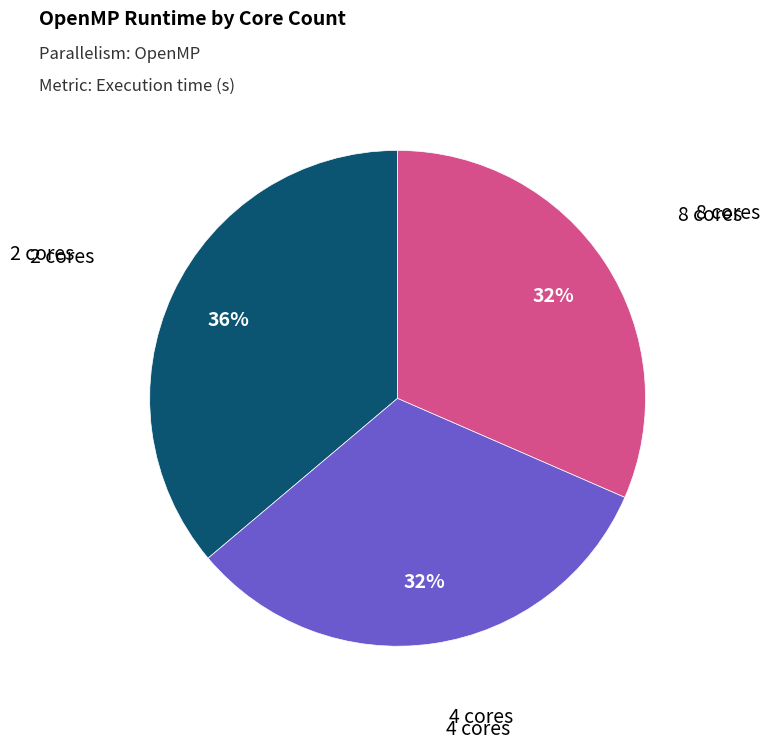

How many segments does this pie chart have?

3